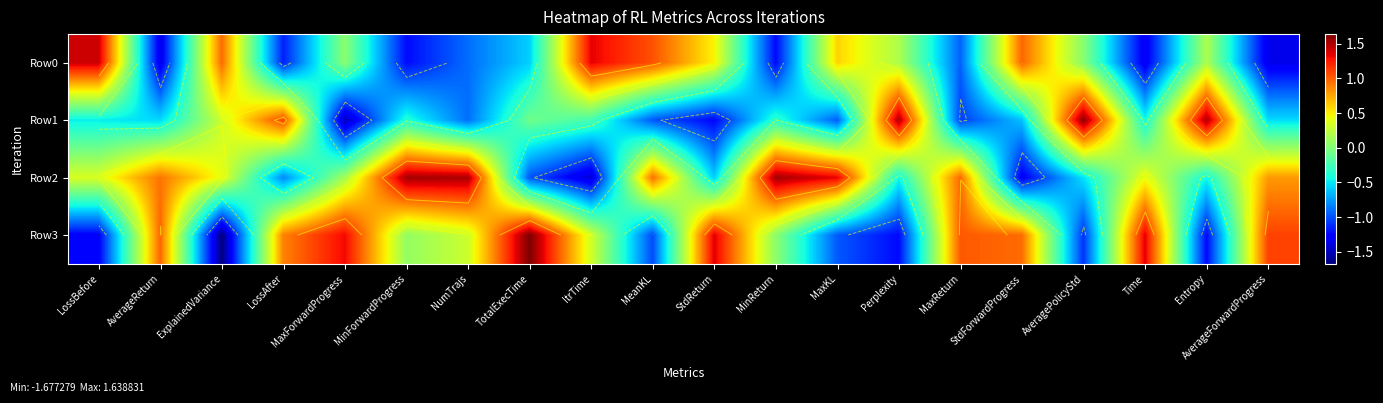

What is the difference between the maximum and minimum values in the Row2 series?

3.0